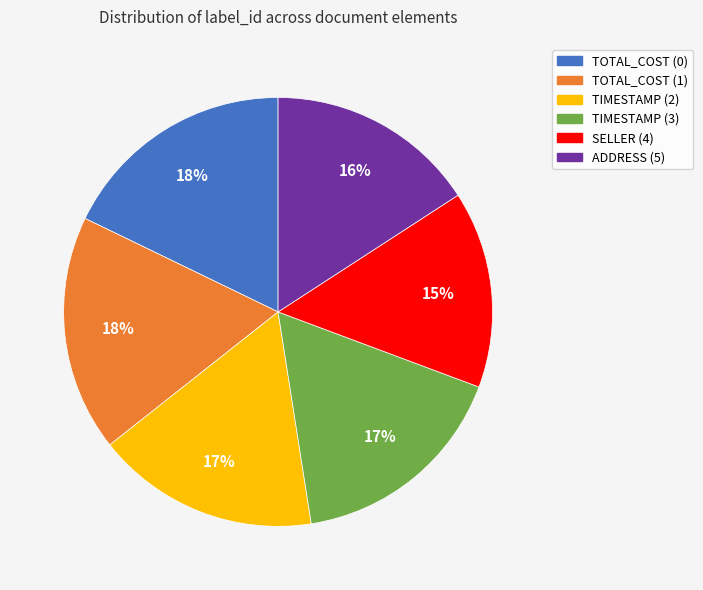

Is it true that ADDRESS (5) is 16% of the pie?

True